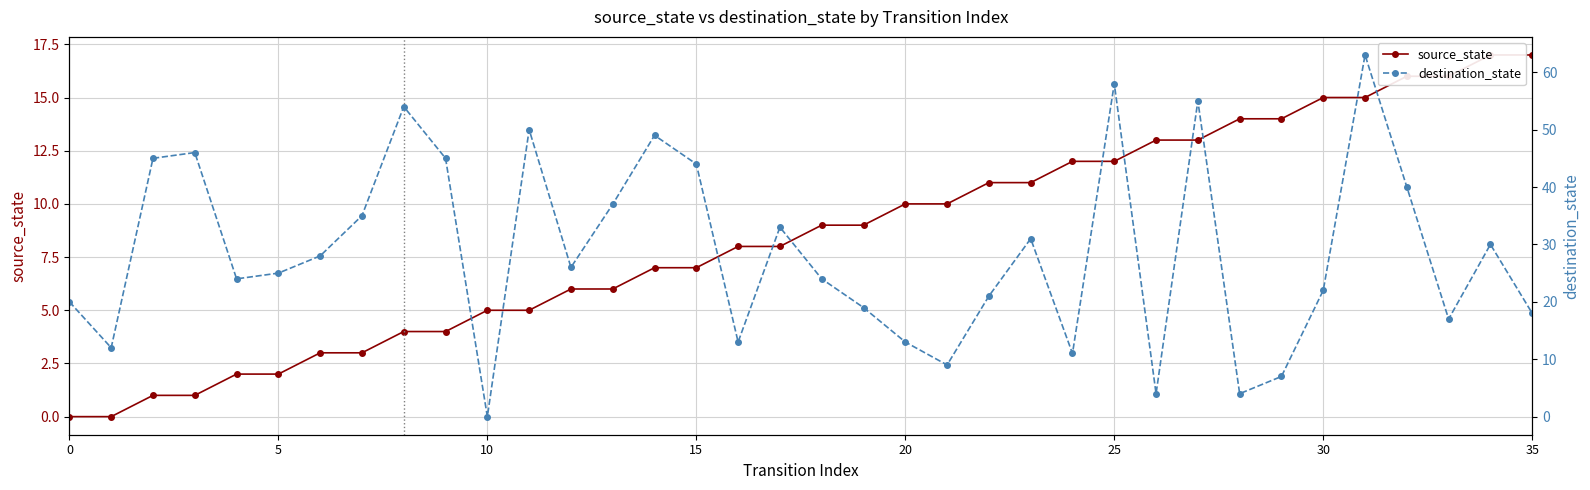

Between which two adjacent categories do destination_state and source_state first intersect?

9 and 10